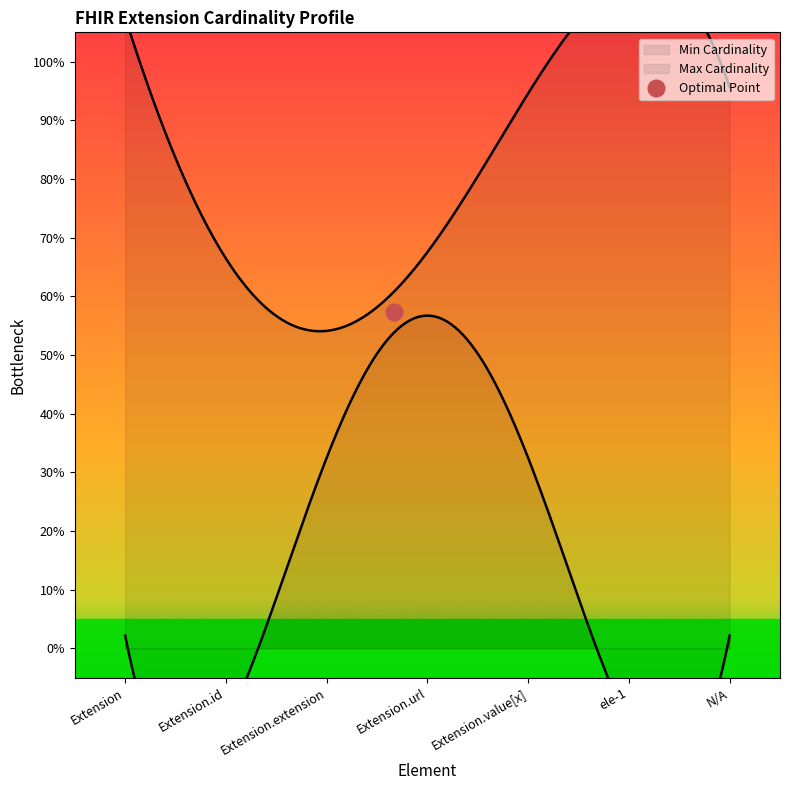

At which label is Min closest to 0?

Extension